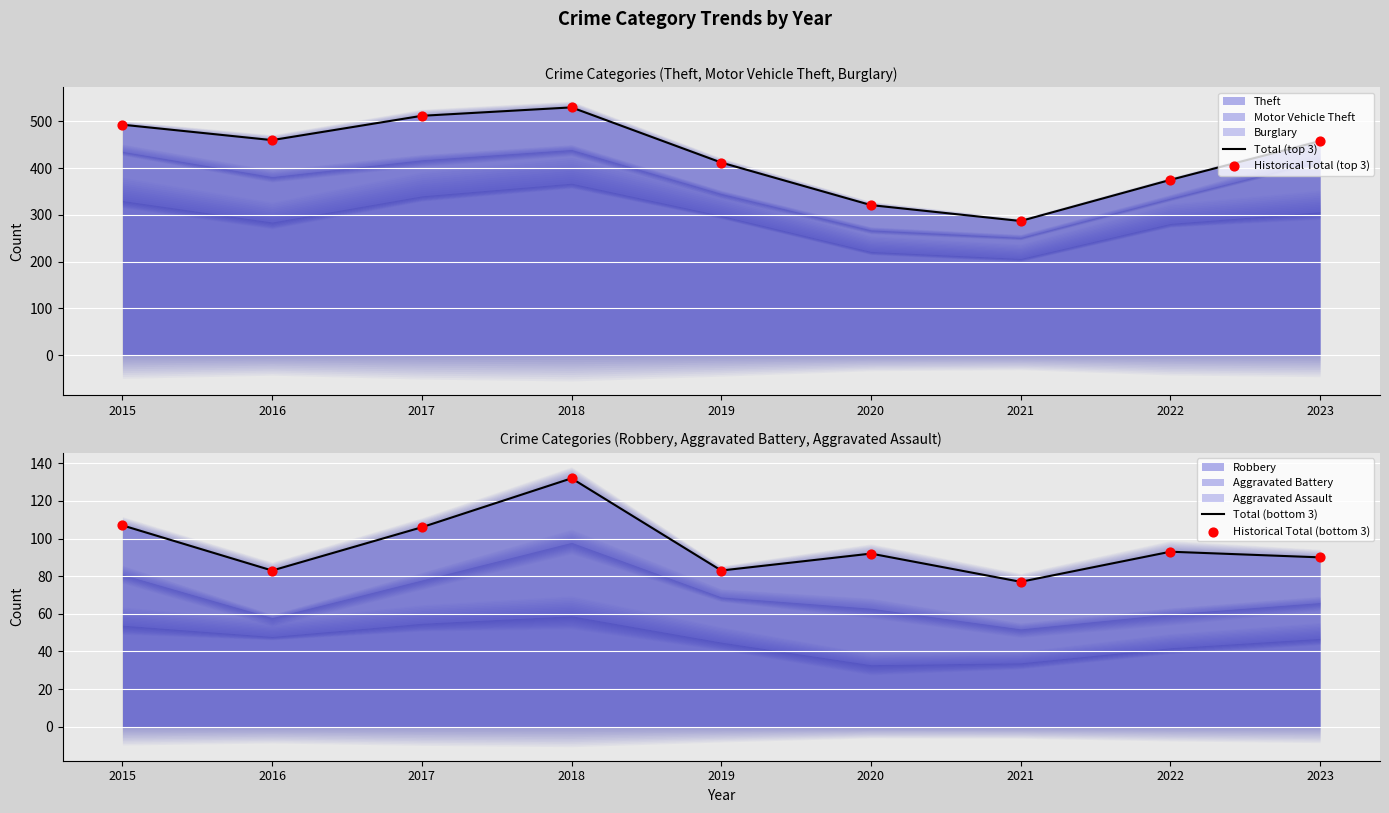

At how many categories does at least one series exceed 496?

2